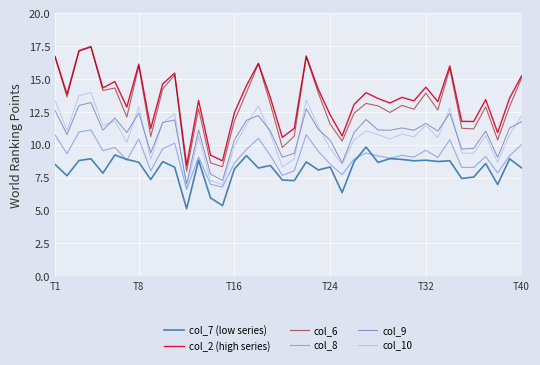

What is the lowest value of the col_8 series?

6.6